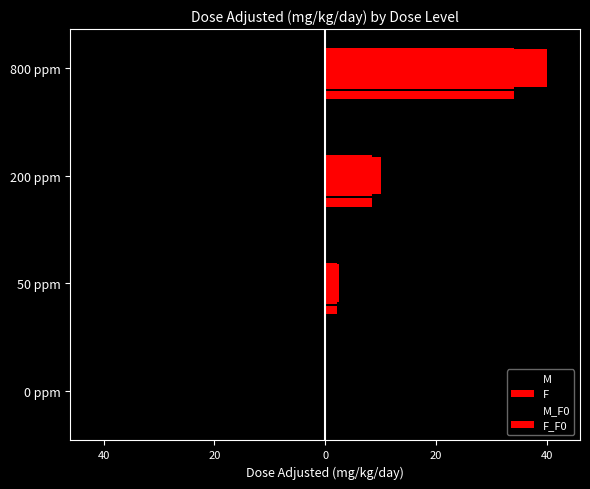

Which series has the largest total across all categories?

F